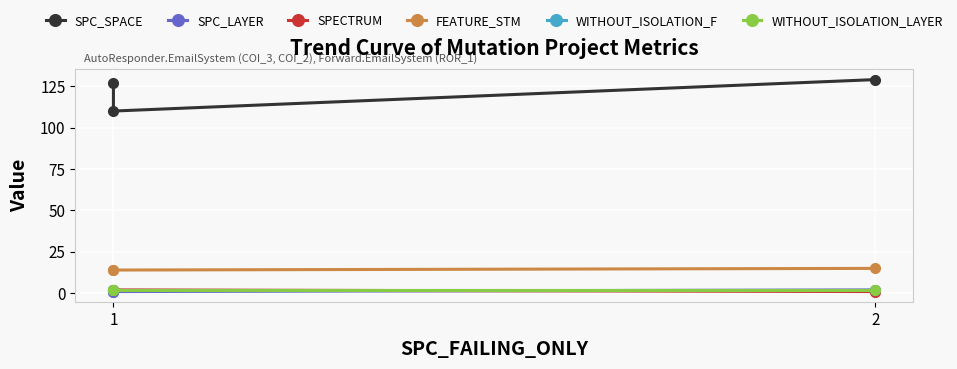

How many lines are shown in the chart?

6